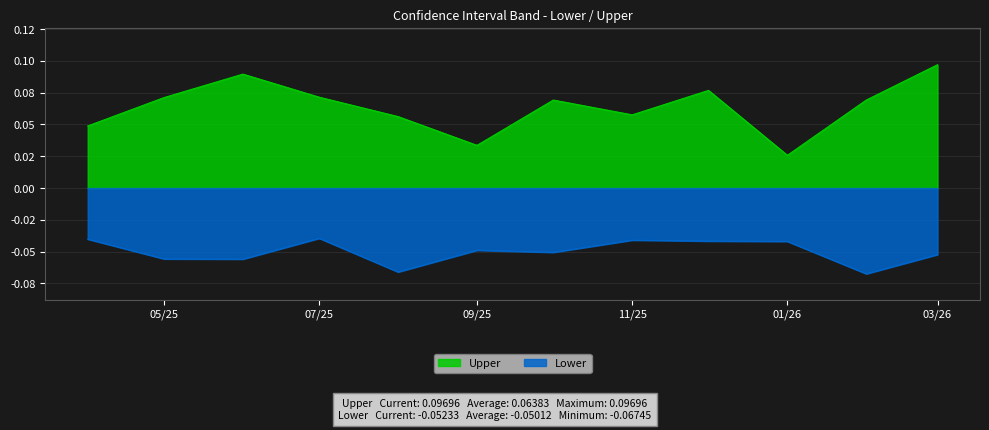

Which series changed the most between 2025-09-01 and 2026-02-01?

Upper